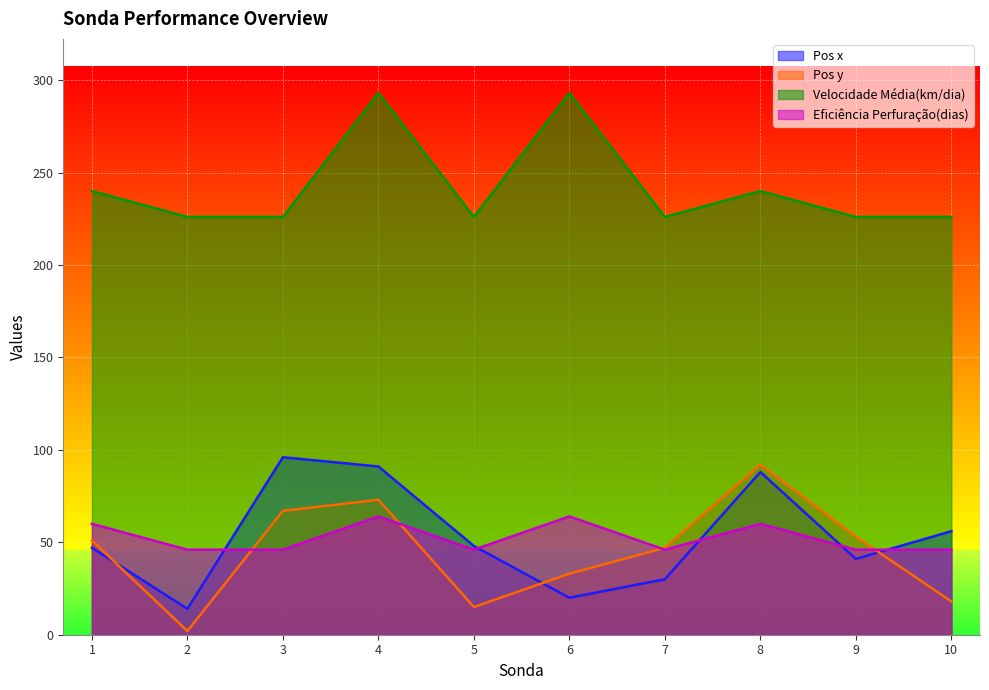

Does the chart display data point markers on the line(s)?

No